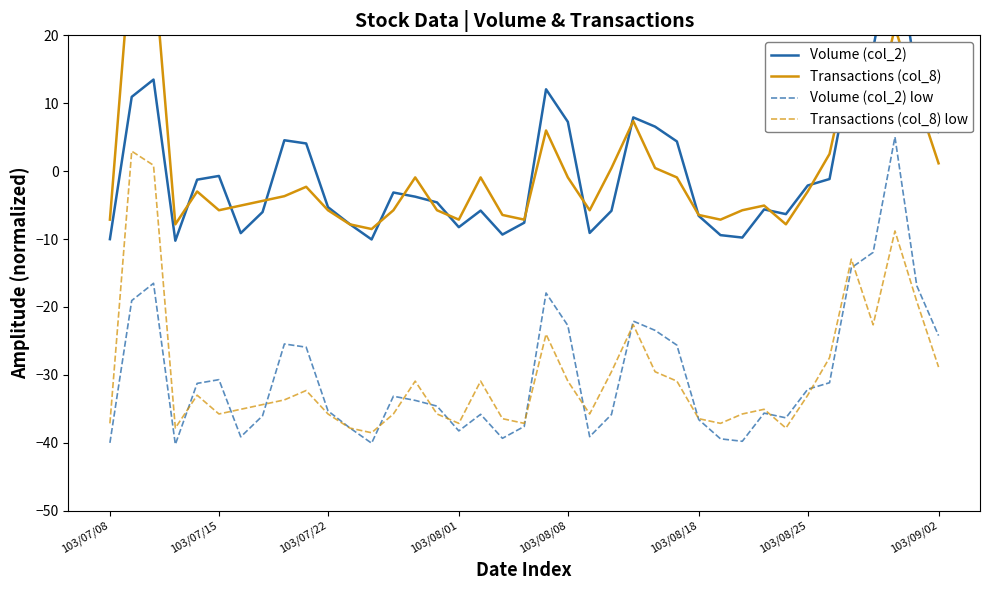

Does the chart display data point markers on the line(s)?

No